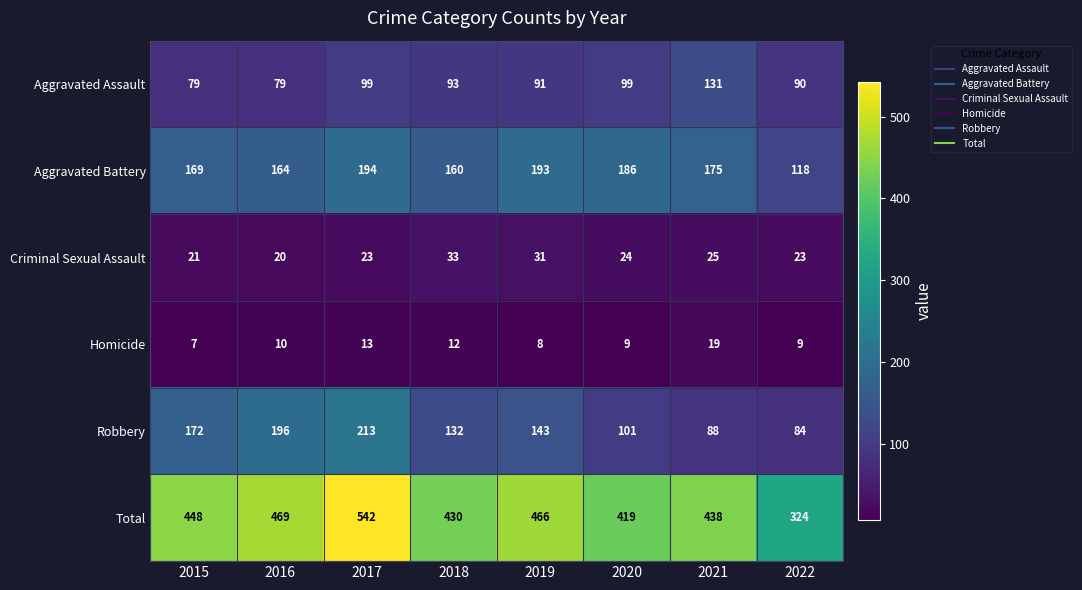

Which series changed the most between 2016 and 2019?

Robbery